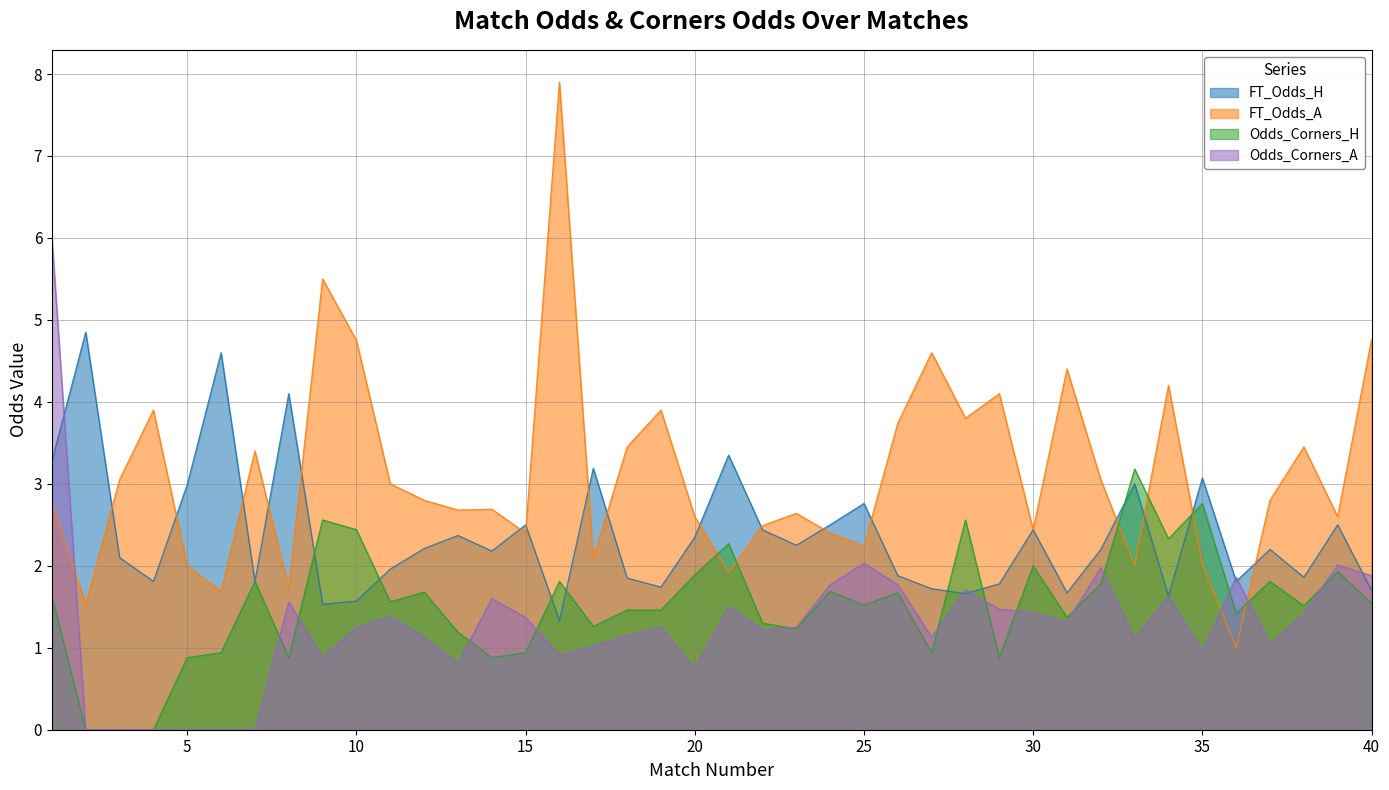

At which category is the sum across all series the highest?

1